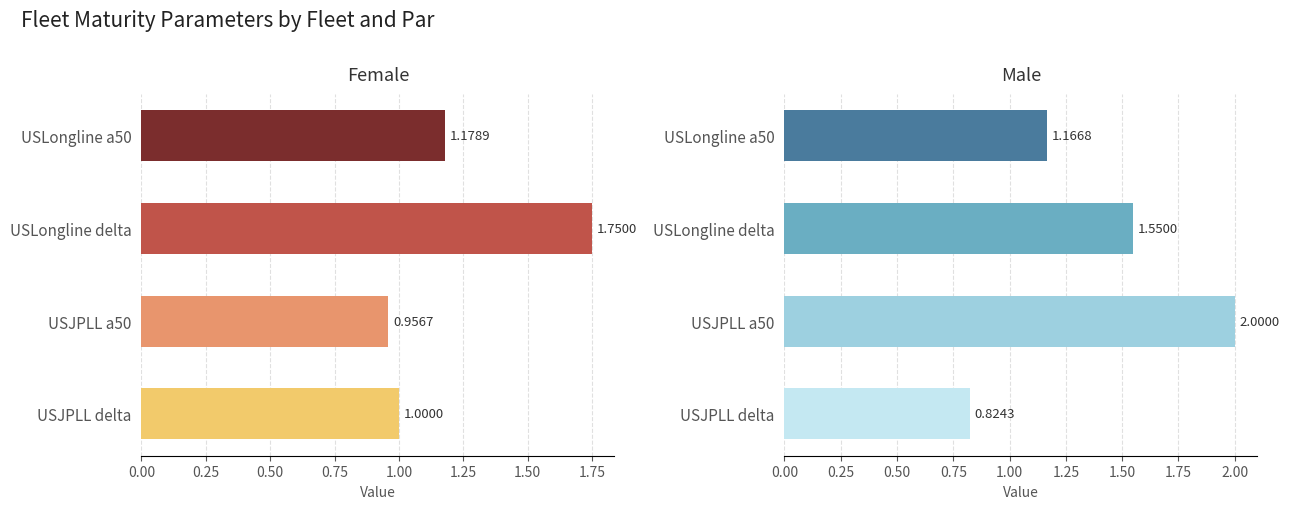

Count the number of categories in the chart.

4